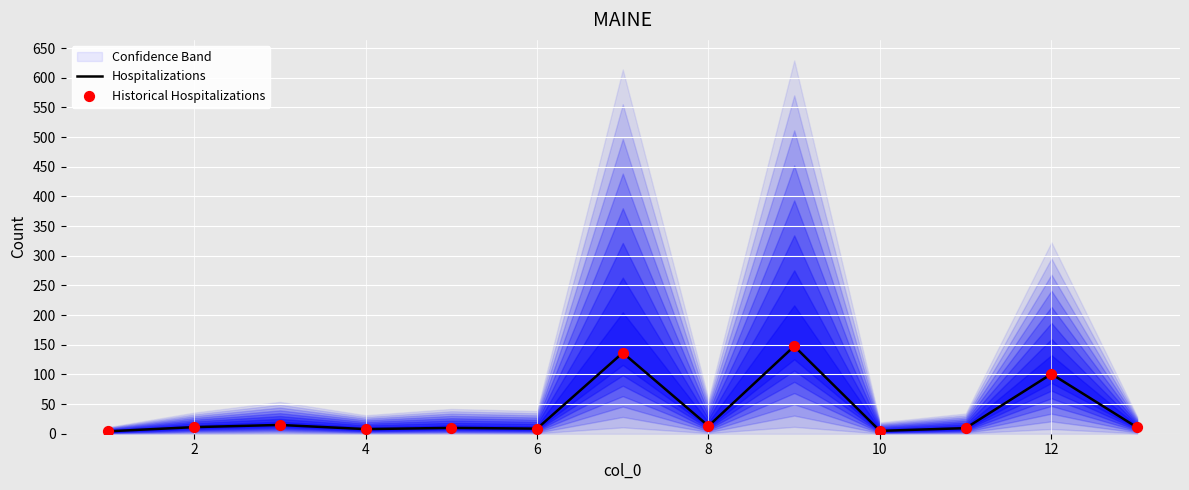

At how many categories does at least one series exceed 44?

3